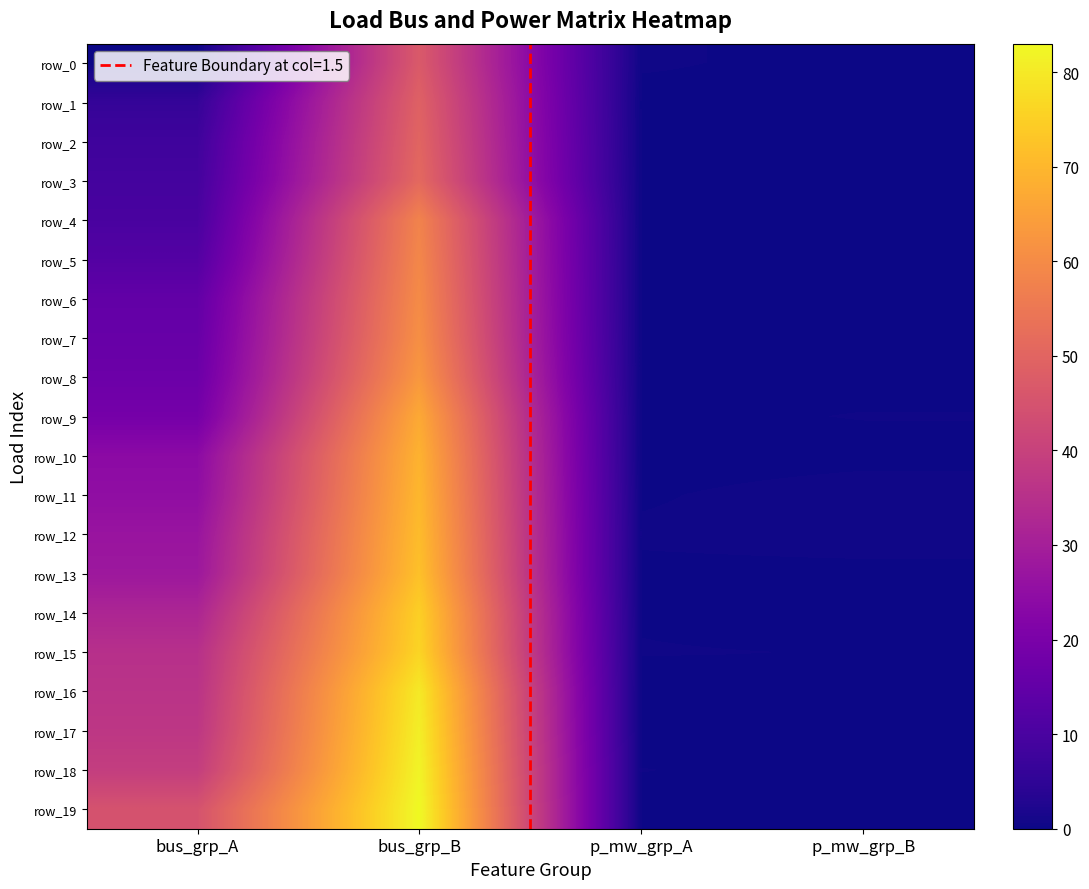

List the series in order of their peak value, lowest first.

row_0, row_1, row_2, row_3, row_4, row_5, row_6, row_7, row_8, row_9, row_10, row_11, row_12, row_13, row_14, row_15, row_16, row_17, row_18, row_19